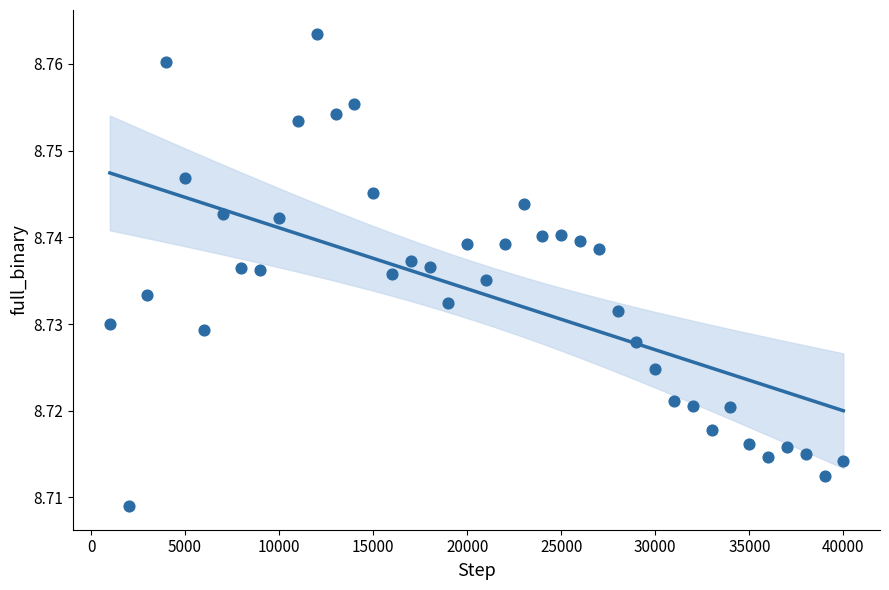

What is the range of X values (max minus min)?

39000.0